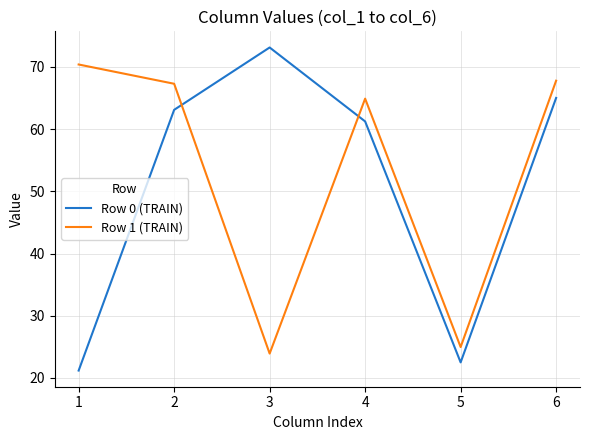

In Row 0 (TRAIN), how many points are higher than both neighbors (excluding endpoints)?

1